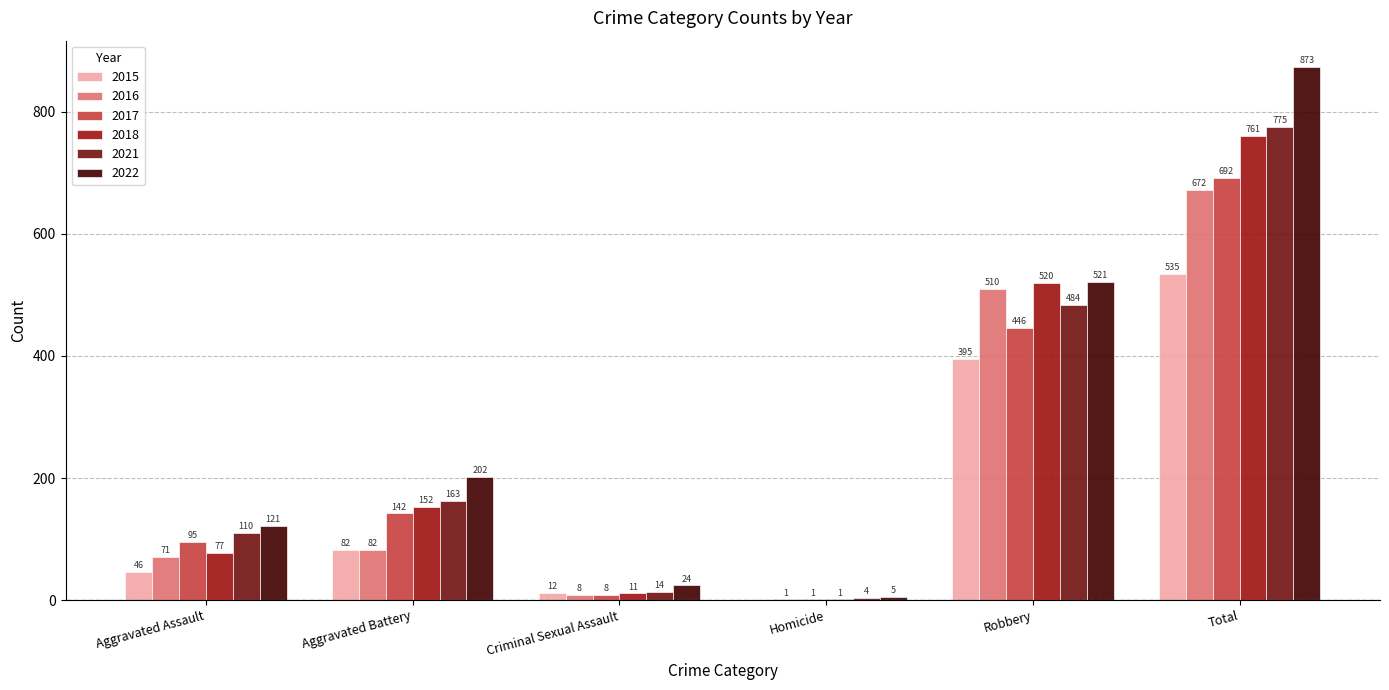

What is the sum of all 2022 values?

1746